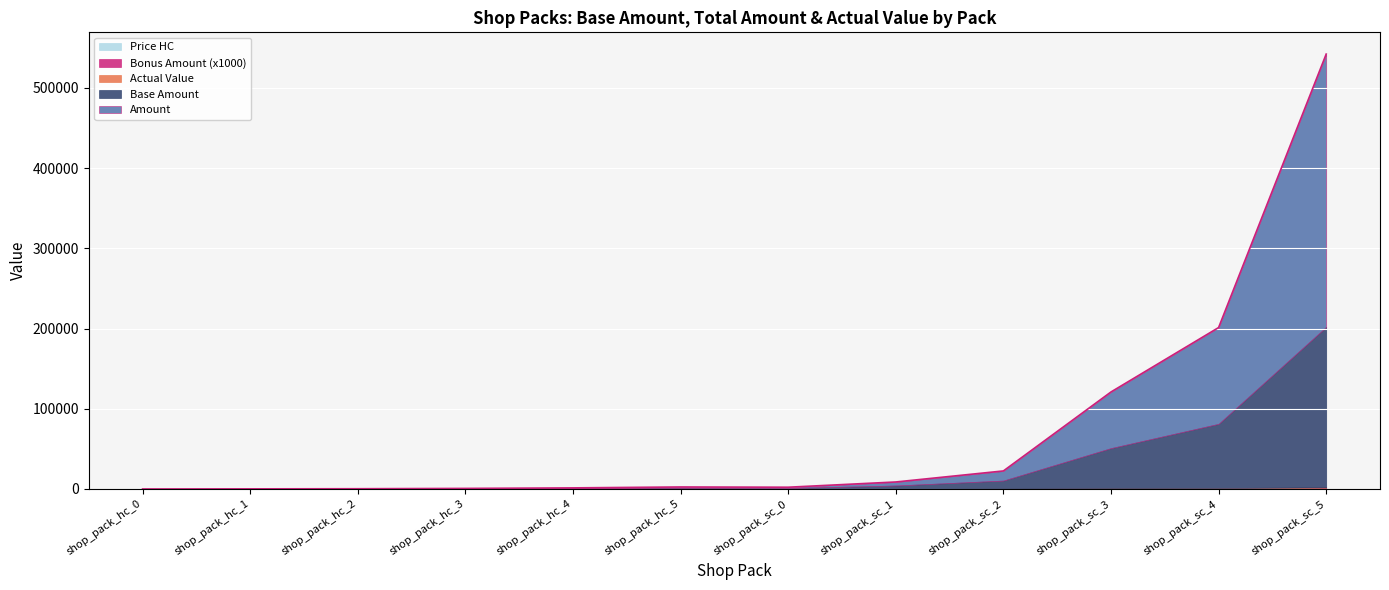

True or false: Bonus Amount and Actual Value cross at least once.

False